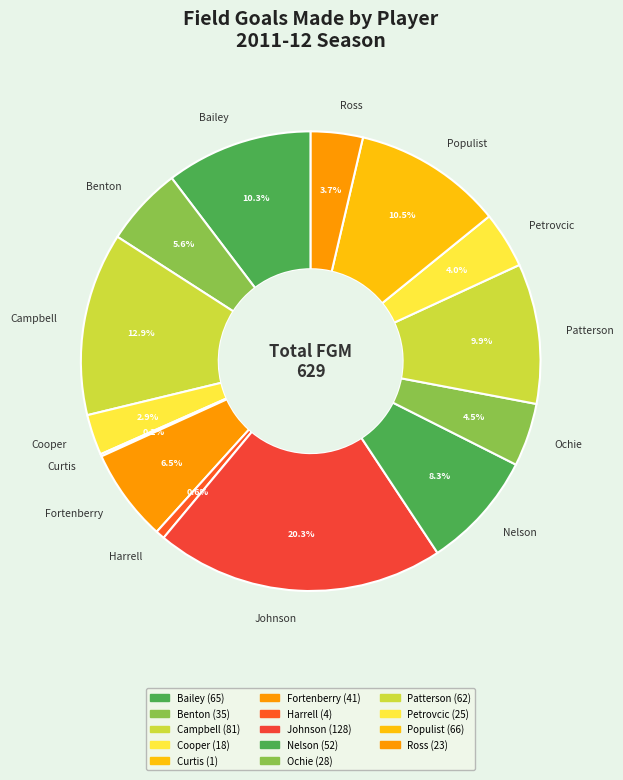

Which category has the biggest portion of the pie?

Johnson